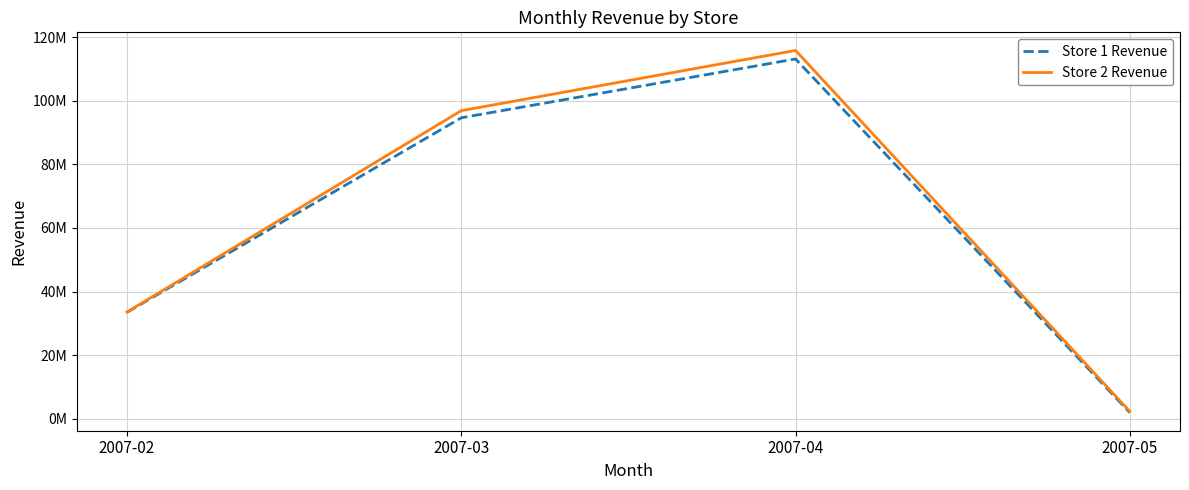

What are all the series names shown in the legend?

Store 1 Revenue, Store 2 Revenue